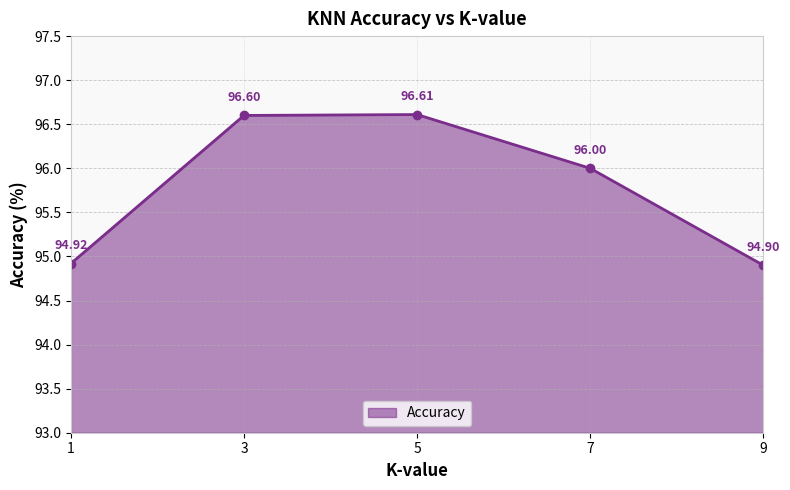

How many data points are less than 96?

2